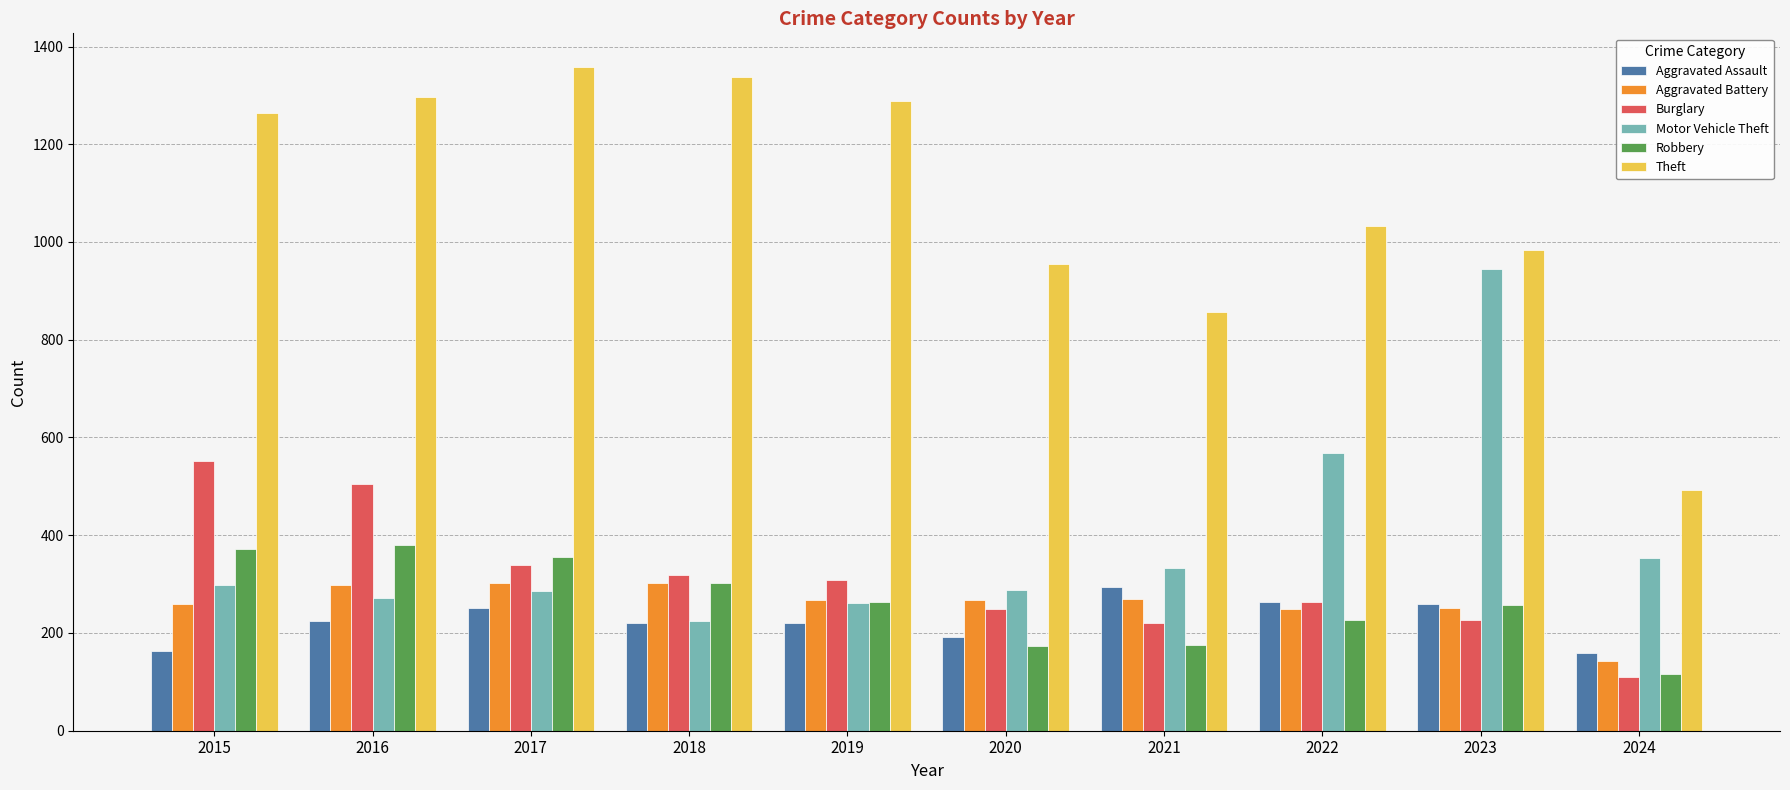

Which series changed the most between 2021 and 2022?

Motor Vehicle Theft